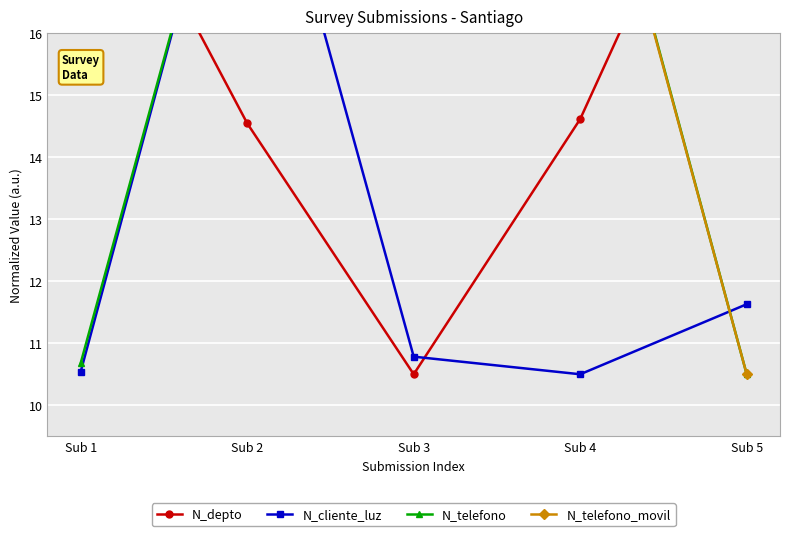

Reading left to right, list all the values displayed in this chart.

N_depto: 19.6	14.5	10.5	14.6	20.5
N_cliente_luz: 10.5	20.5	10.8	10.5	11.6
N_telefono: 10.7	20.5	20.5	20.4	10.5
N_telefono_movil: 20.4	20.3	20.5	20.4	10.5